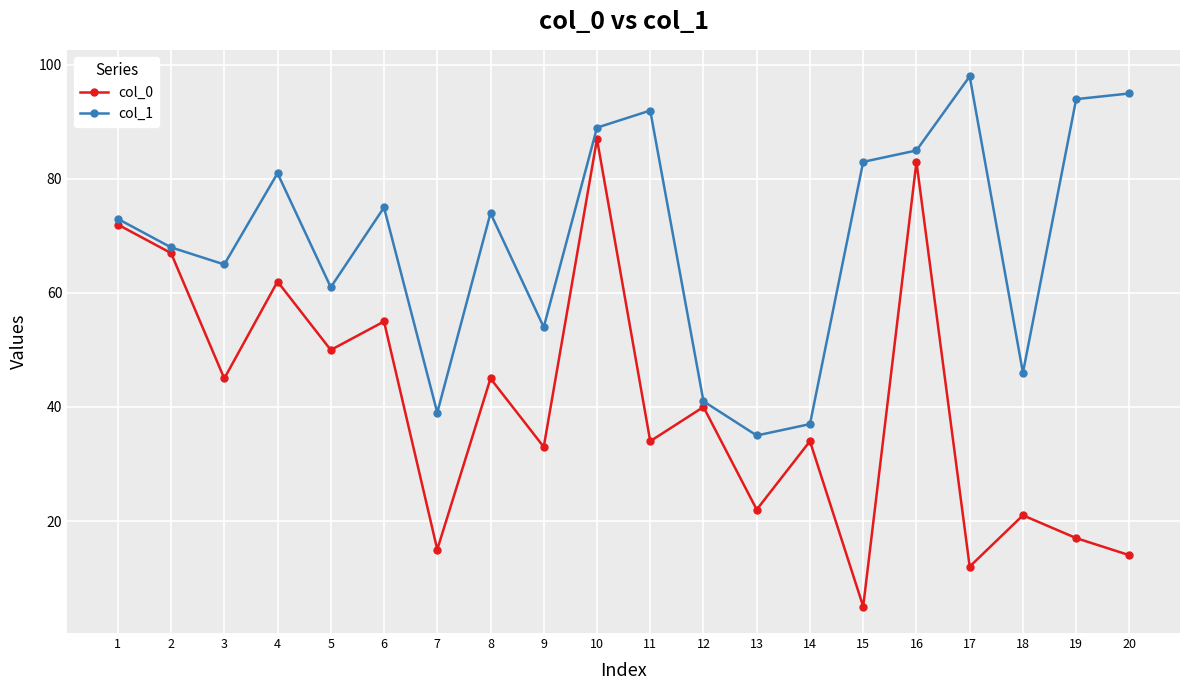

What is the difference between the maximum and minimum values in the col_1 series?

63